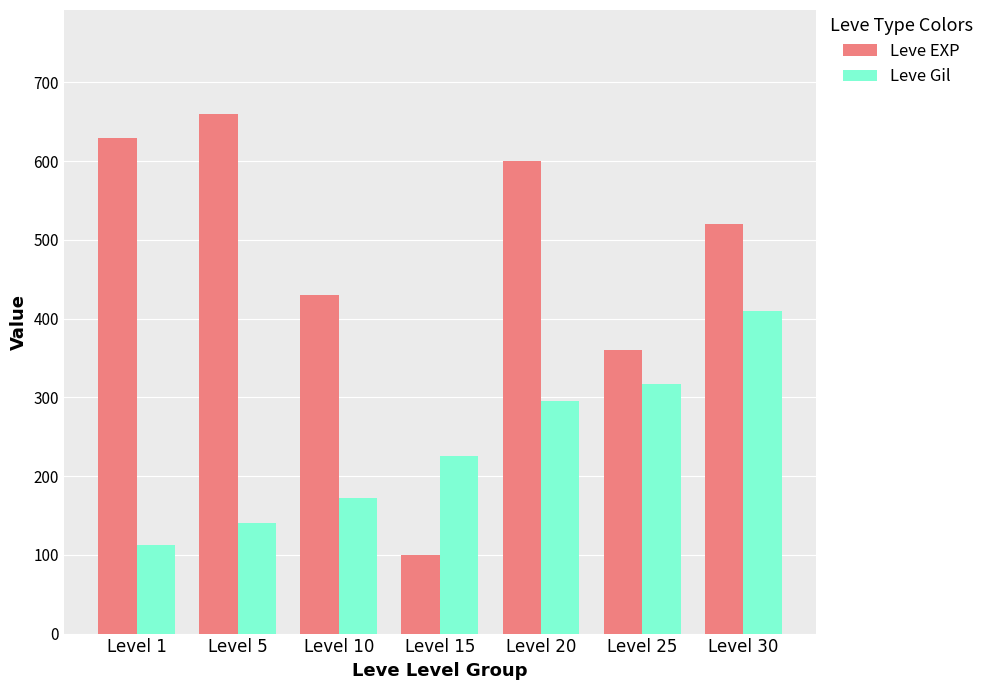

How many data points does each series have?

7